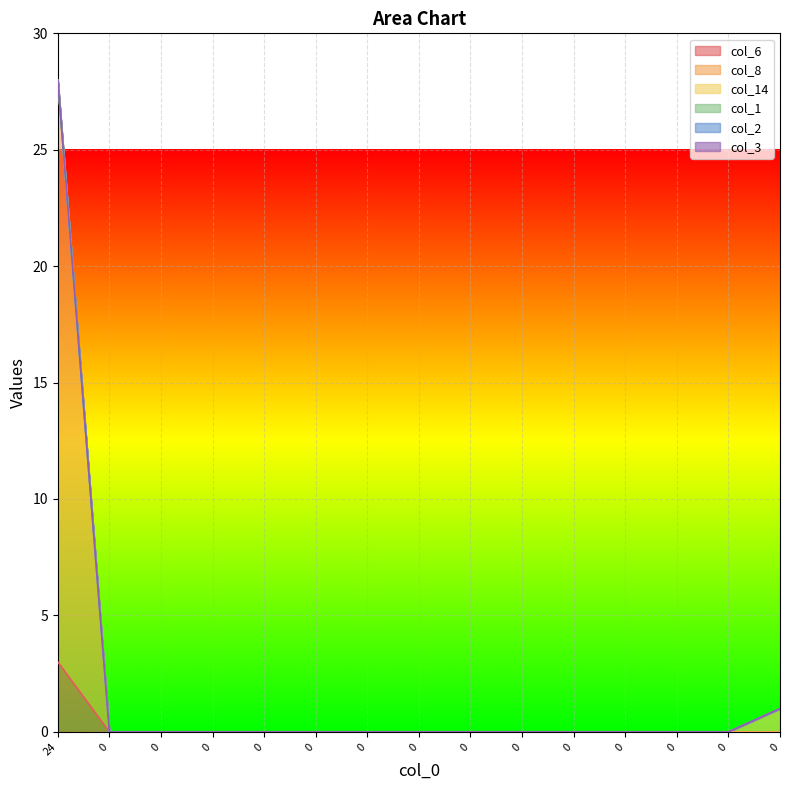

Which category has the highest value across all series?

24